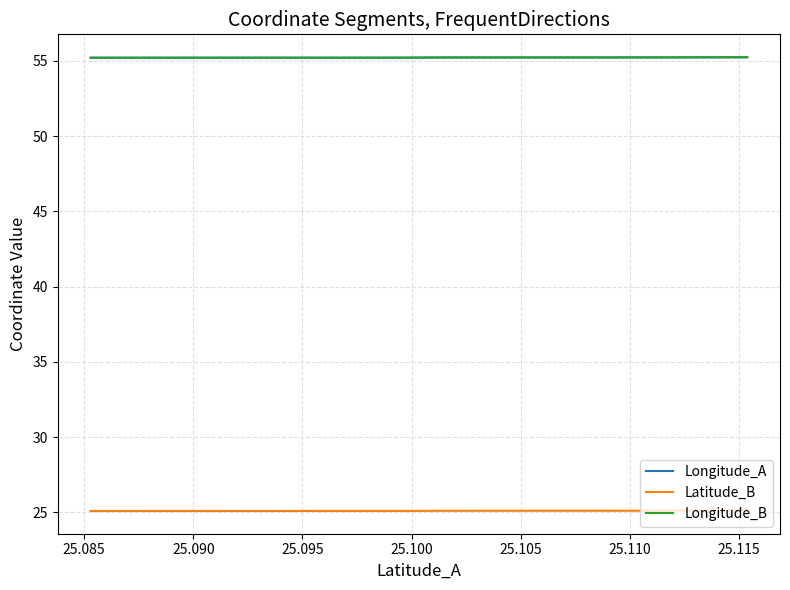

True or false: Longitude_A and Latitude_B intersect in this chart.

False